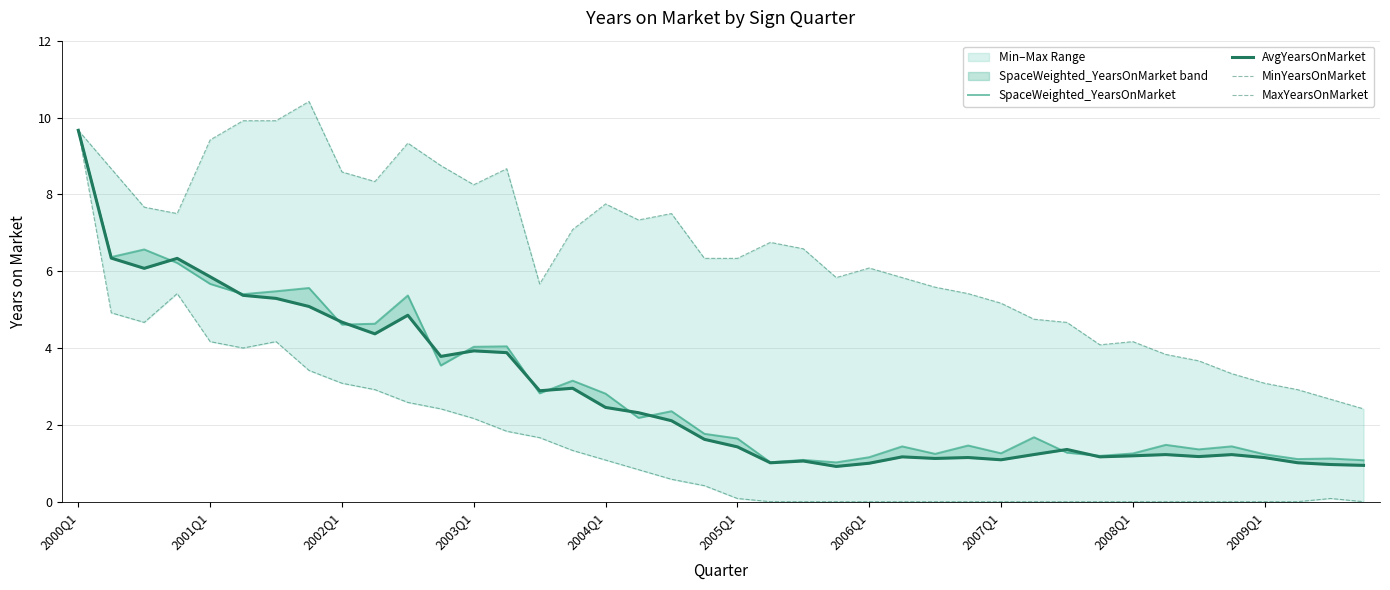

True or false: MaxYearsOnMarket has more than 0 points higher than both neighbors.

True